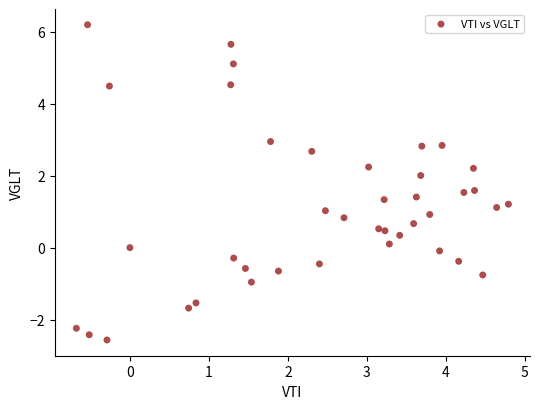

What is the range of X values (max minus min)?

5.5